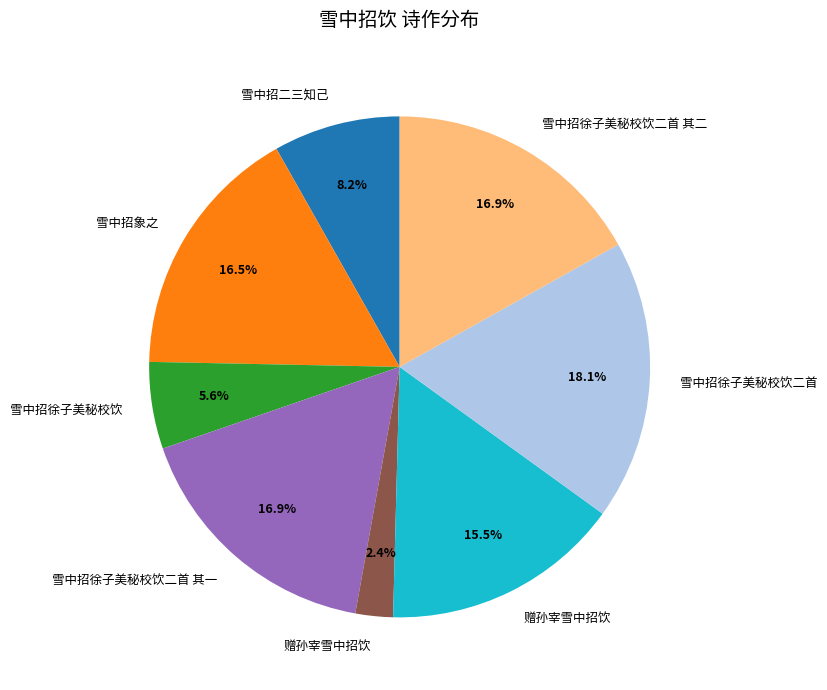

Is there any slice that represents more than half of the pie?

No